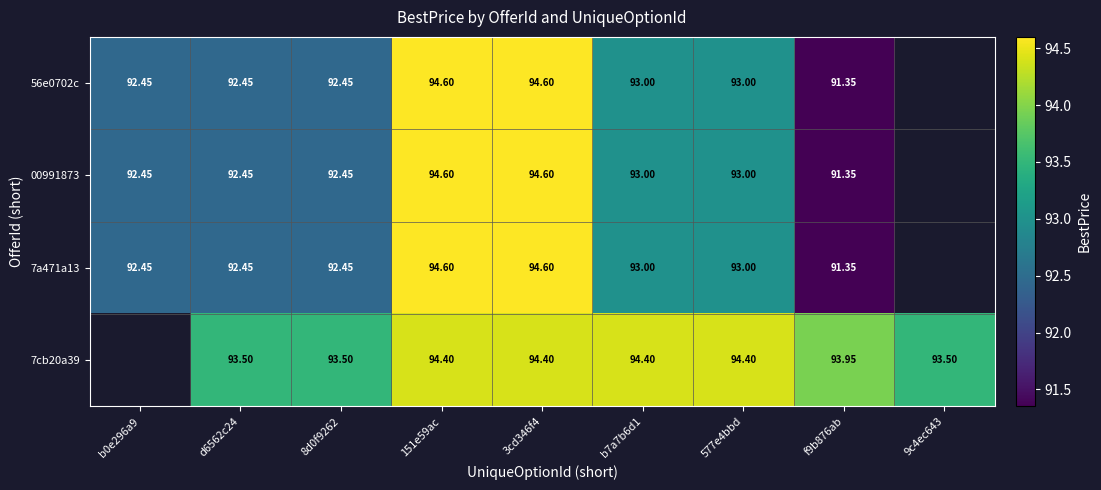

Is the value of 56e0702c at 577e4bbd greater than the value of 7cb20a39 at b7a7b6d1?

No